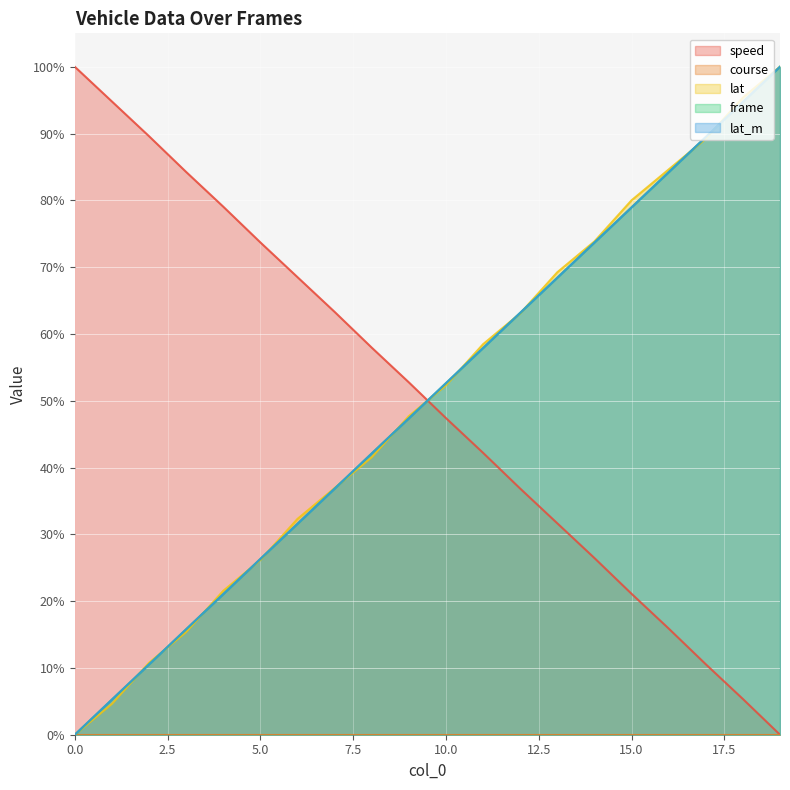

After their last crossing, which series has the higher values: speed or lat?

lat